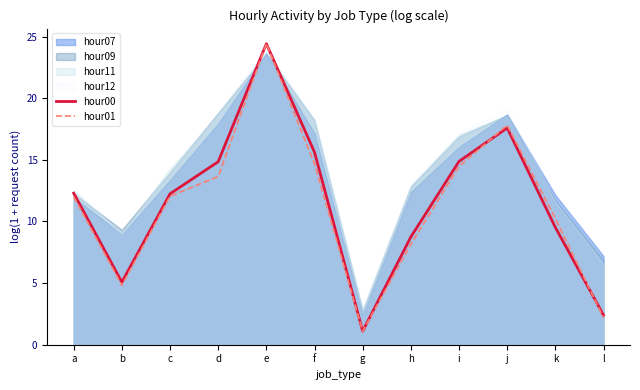

The value of hour01 at b is 4.8. True or false?

True